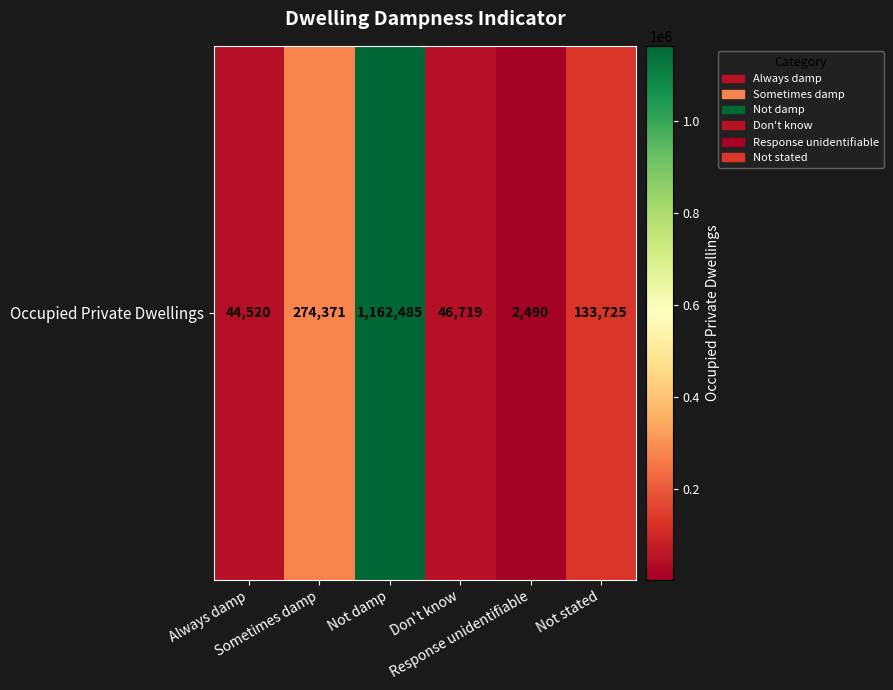

Is it true that the value at Don't know is 25982?

False